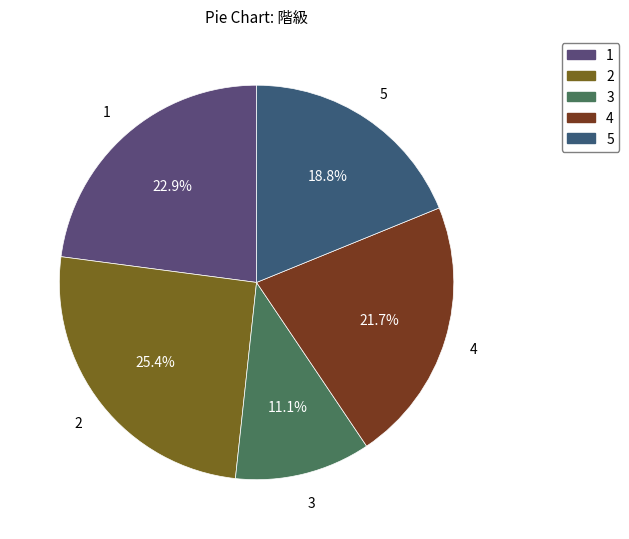

How many slices are in this pie chart?

5